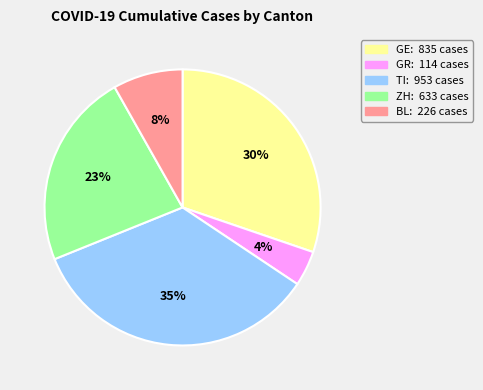

Do TI and GE together represent more than half of the pie?

Yes